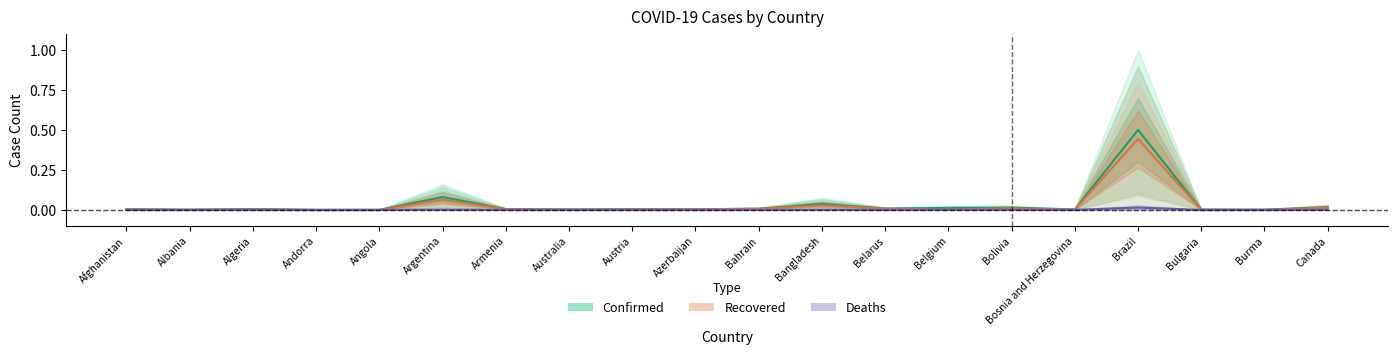

Is it true that Deaths equals 0.0 at Austria?

True